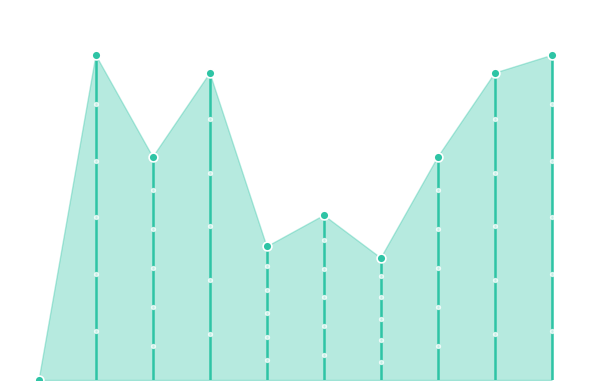

What is the change in value from 0 to 3?

+216.0